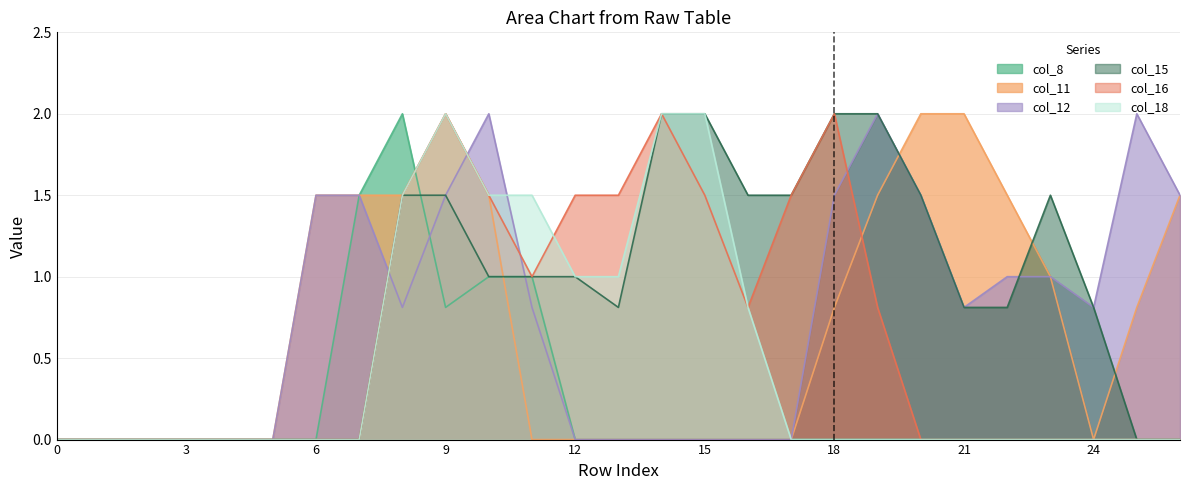

What is the sum of the col_11 values at 13 and 21?

2.0